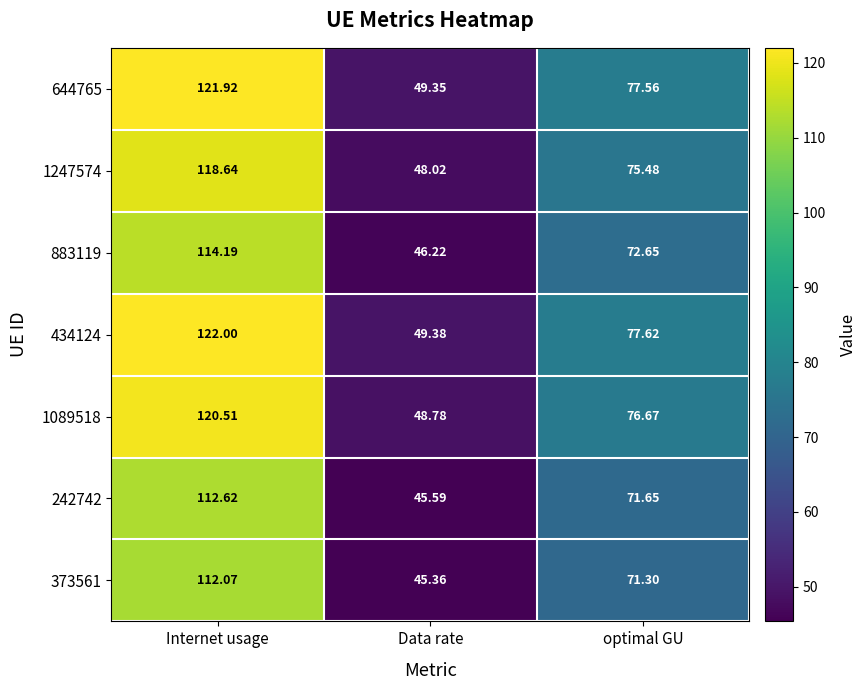

What is the total value across all series at Internet usage?

822.0